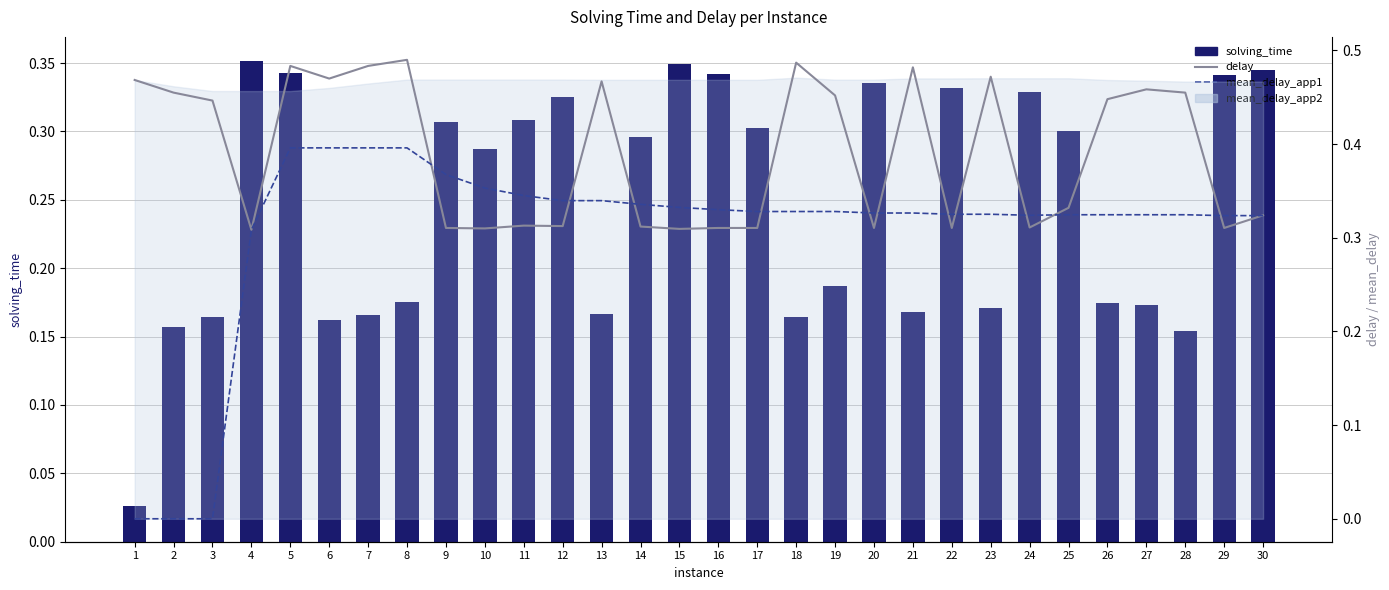

Rank the categories by solving_time value from lowest to highest.

1, 28, 2, 6, 18, 3, 7, 13, 21, 23, 27, 26, 8, 19, 10, 14, 25, 17, 9, 11, 12, 24, 22, 20, 29, 16, 5, 30, 15, 4